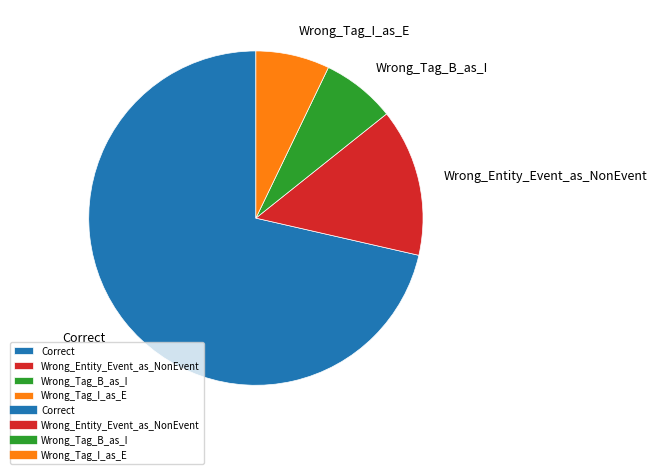

Which category has the biggest portion of the pie?

Correct